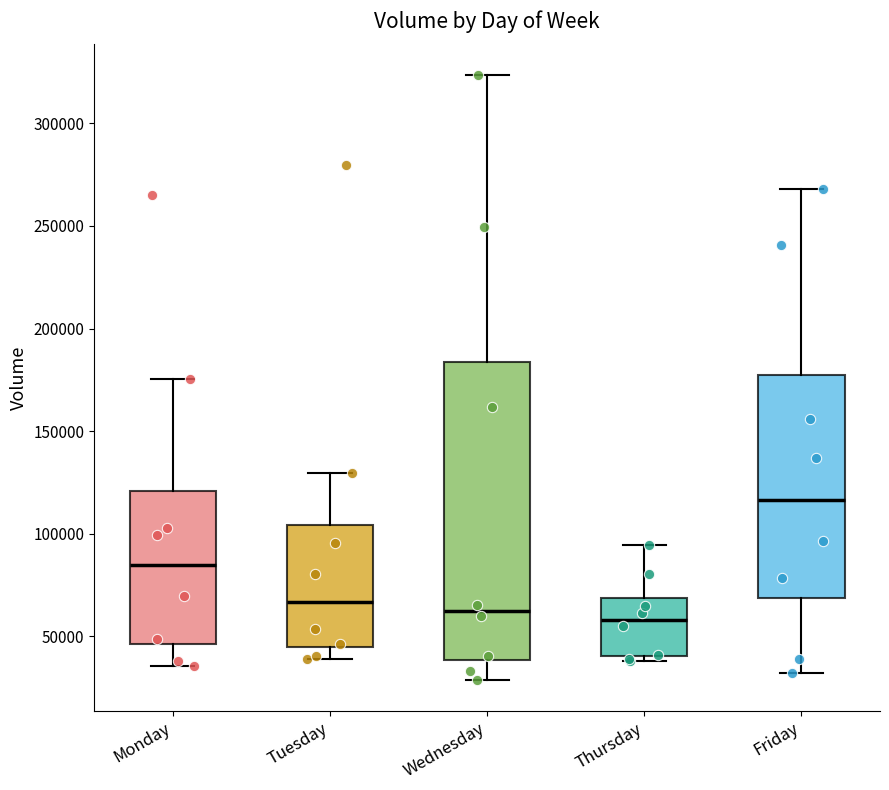

Reading left to right, read every box against the y-axis: the position of its median line, the range the box covers, and the ends of its whiskers. The values are not printed on the chart, so give them approximately, as read against the axis.

Monday: median 85000, box 45000 to 120000, whiskers 35000 to 175000
Tuesday: median 65000, box 45000 to 105000, whiskers 40000 to 130000
Wednesday: median 60000, box 40000 to 185000, whiskers 30000 to 325000
Thursday: median 60000, box 40000 to 70000, whiskers 40000 (just below the box's lower edge) to 95000
Friday: median 115000, box 70000 to 175000, whiskers 30000 to 270000